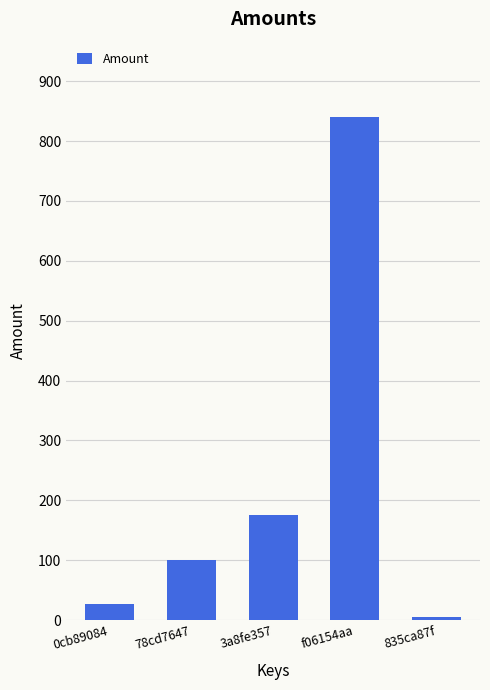

Which has a higher value, f06154aa or 78cd7647?

f06154aa